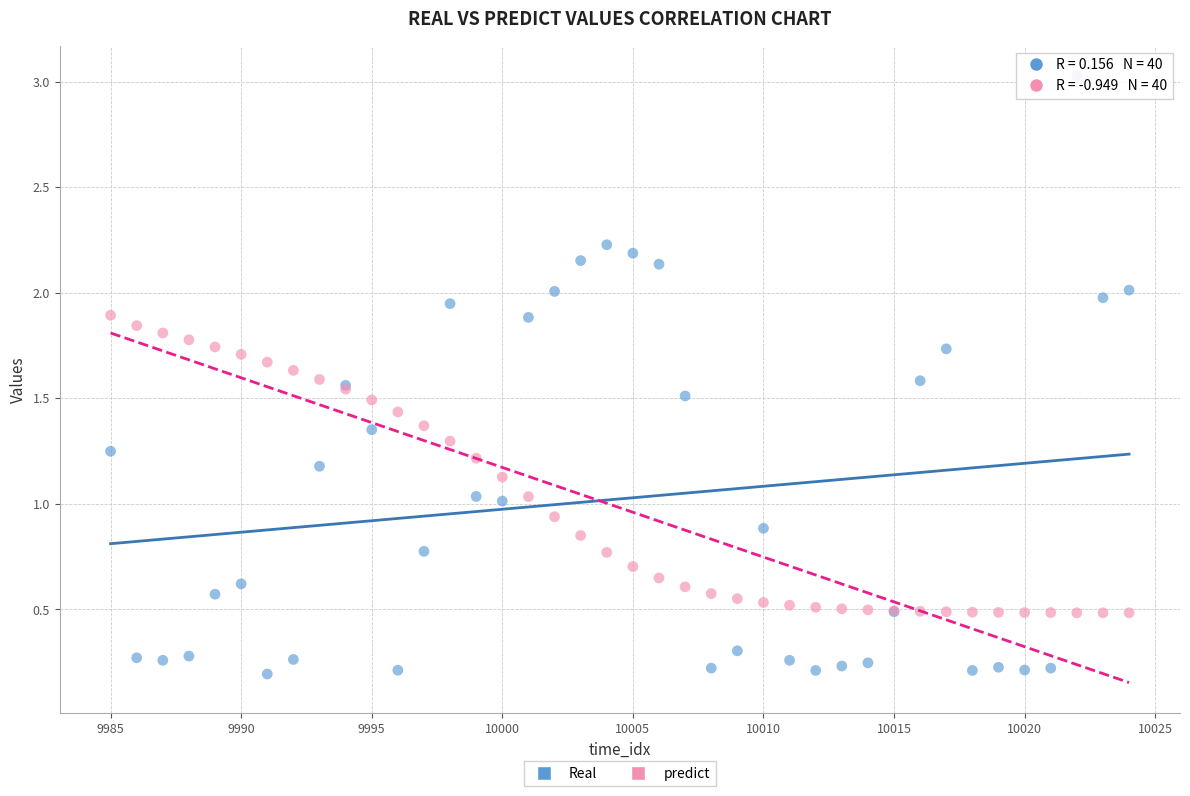

What are all the series names shown in the legend?

Real, predict